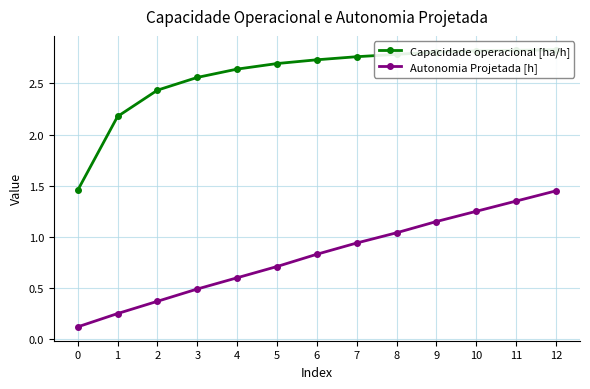

What is the spread (max minus min) of values at 6?

1.9